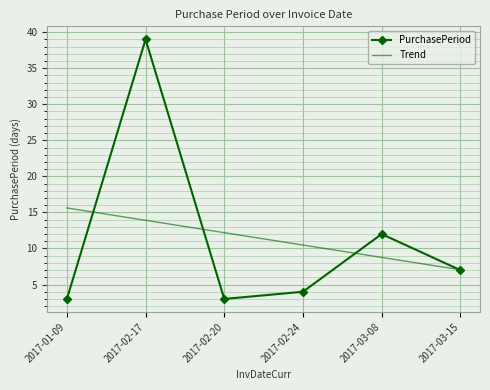

Rank the series at 2017-03-08 from highest to lowest value.

PurchasePeriod, Trend